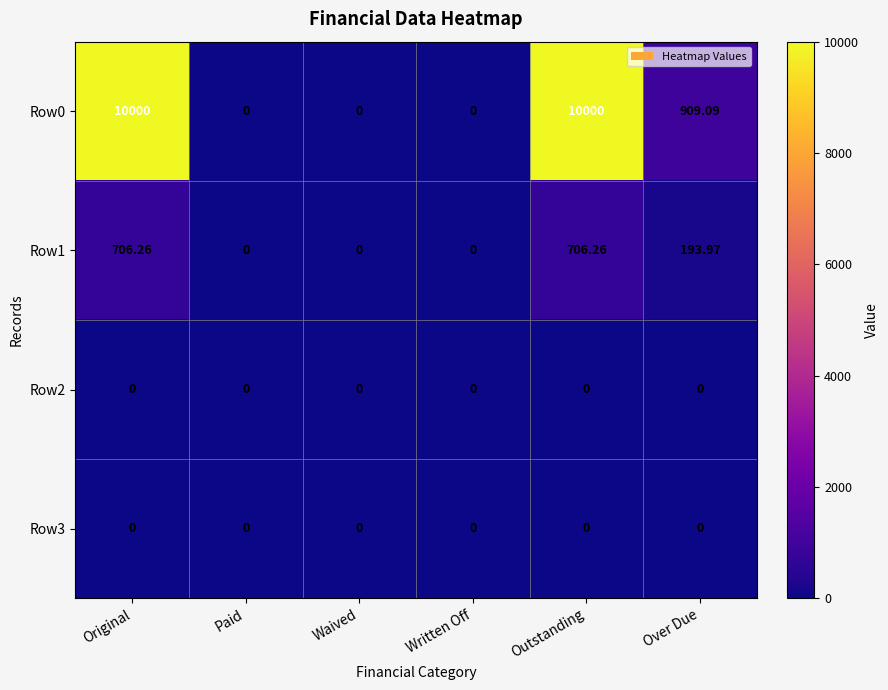

How many distinct data groups are displayed?

4